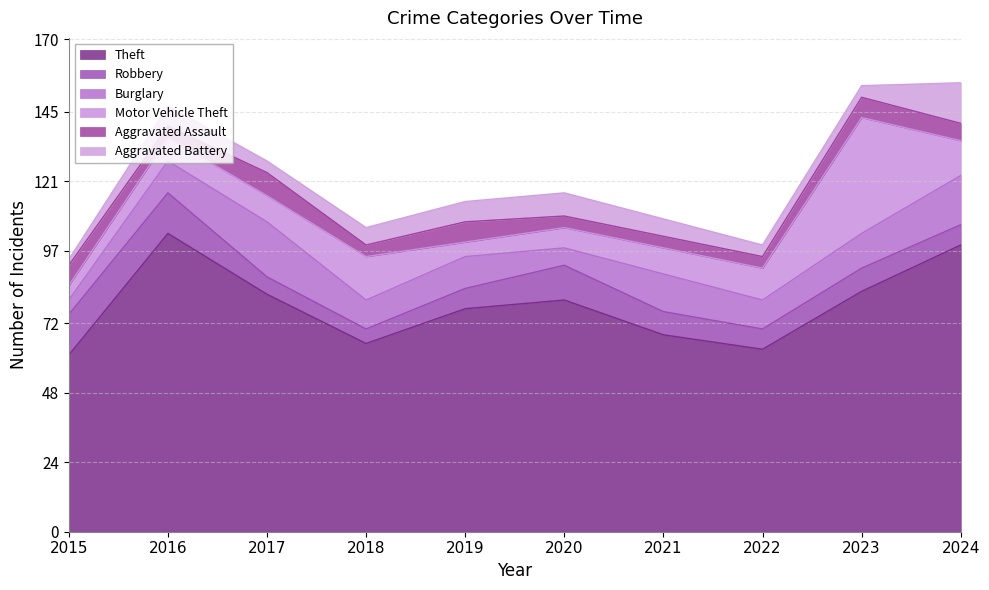

Reading left to right, transcribe all the data shown in this chart.

Theft: 2015=61	2016=103	2017=82	2018=65	2019=77	2020=80	2021=68	2022=63	2023=83	2024=99
Robbery: 2015=14	2016=14	2017=6	2018=5	2019=7	2020=12	2021=8	2022=7	2023=8	2024=7
Burglary: 2015=5	2016=11	2017=19	2018=10	2019=11	2020=6	2021=13	2022=10	2023=12	2024=17
Motor Vehicle Theft: 2015=5	2016=8	2017=9	2018=15	2019=5	2020=7	2021=9	2022=11	2023=40	2024=12
Aggravated Assault: 2015=7	2016=4	2017=8	2018=4	2019=7	2020=4	2021=4	2022=4	2023=7	2024=6
Aggravated Battery: 2015=2	2016=7	2017=4	2018=6	2019=7	2020=8	2021=6	2022=4	2023=4	2024=14